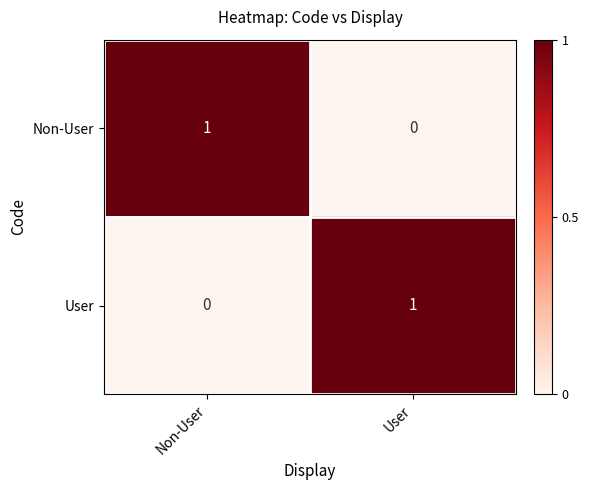

Reading left to right, transcribe all the data shown in this chart.

Non-User: Non-User=1	User=0
User: Non-User=0	User=1